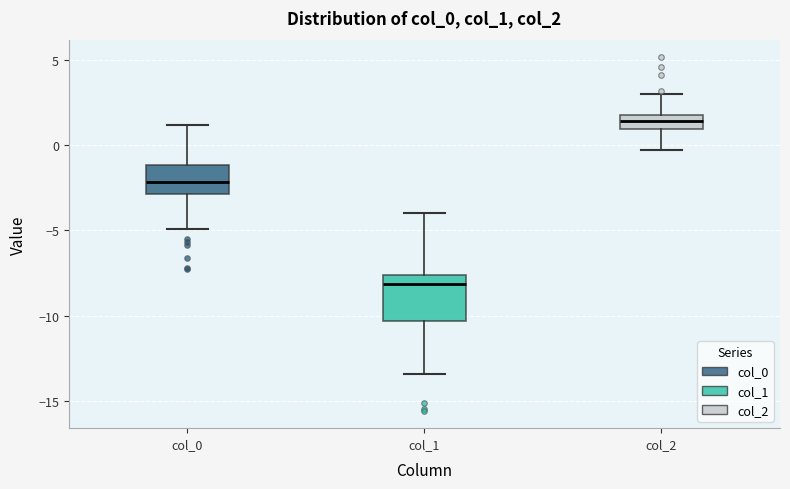

Reading left to right, transcribe this box plot: for each box, give where its median line is, the range the box spans, and where its two whiskers end, as read against the y-axis. The values are not printed on the chart, so give them approximately, as read against the axis.

col_0: median -2.0, box -3.0 to -1.0, whiskers -5.0 to 1.0
col_1: median -8.0, box -10.5 to -7.5, whiskers -13.5 to -4.0
col_2: median 1.5, box 1.0 to 2.0, whiskers -0.5 to 3.0